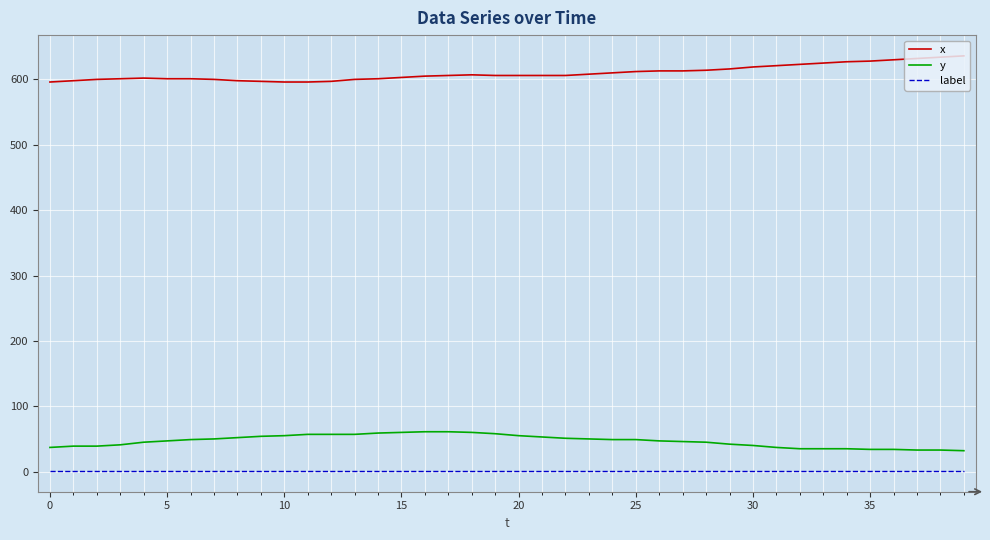

What is the difference between the maximum and minimum values in the x series?

40